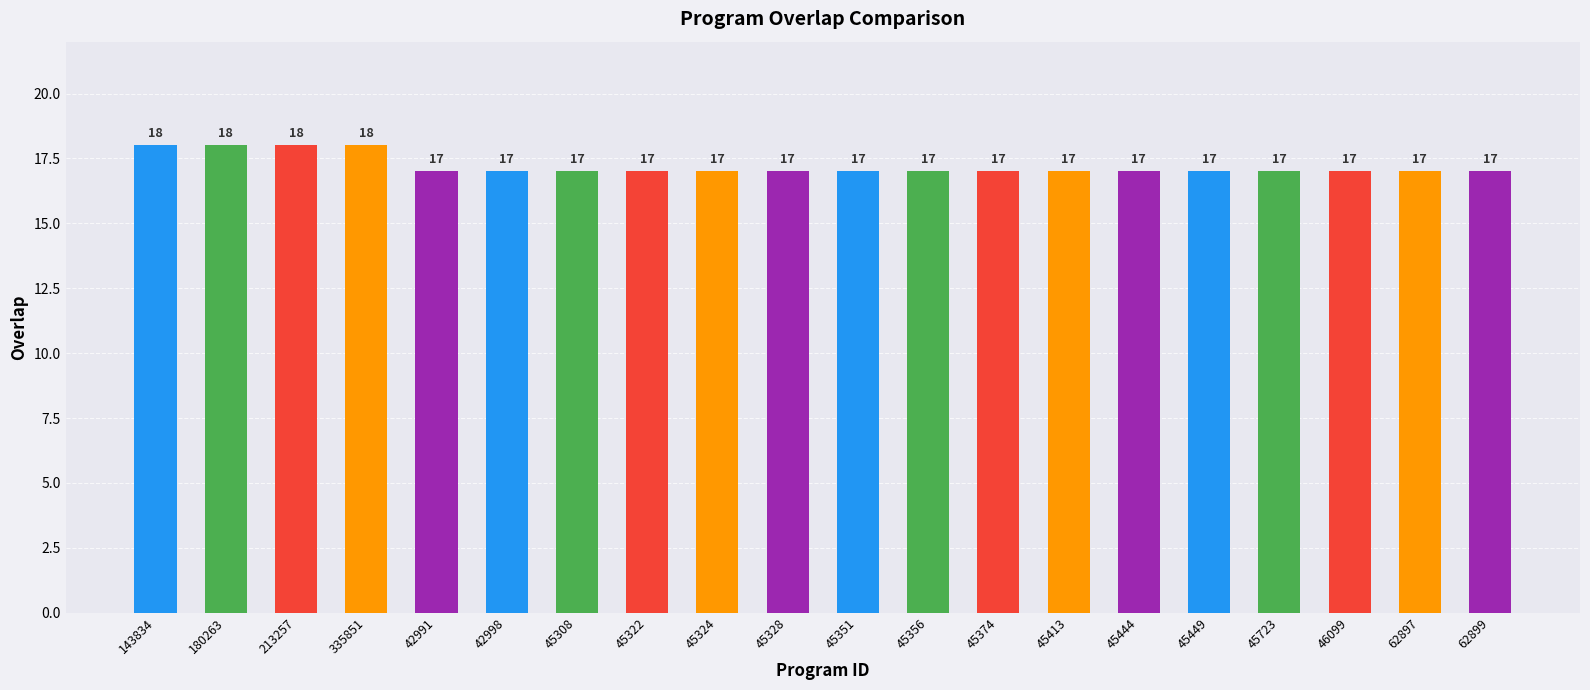

What is the ratio of the value at 45324 to the value at 45444?

1.0